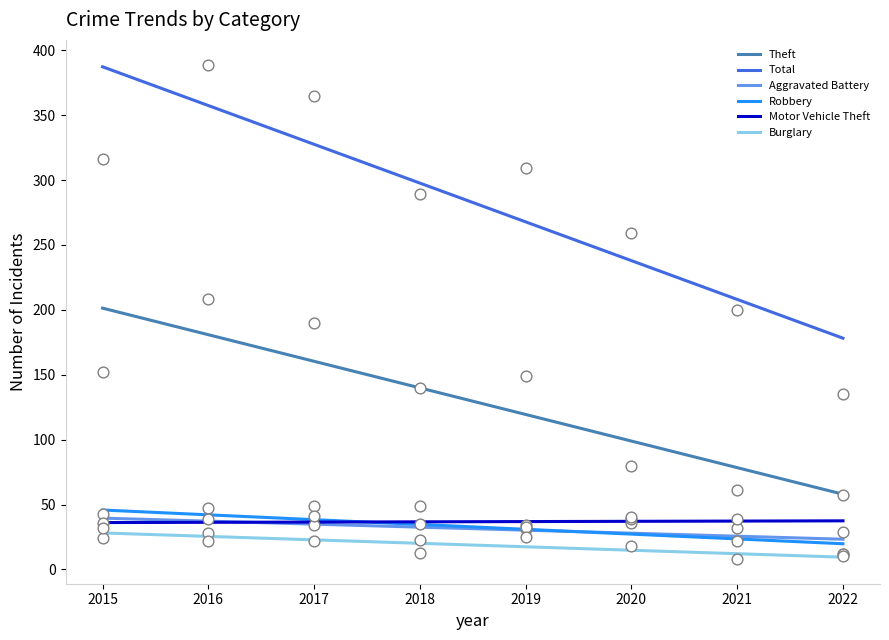

At how many categories does at least one series exceed 43?

8